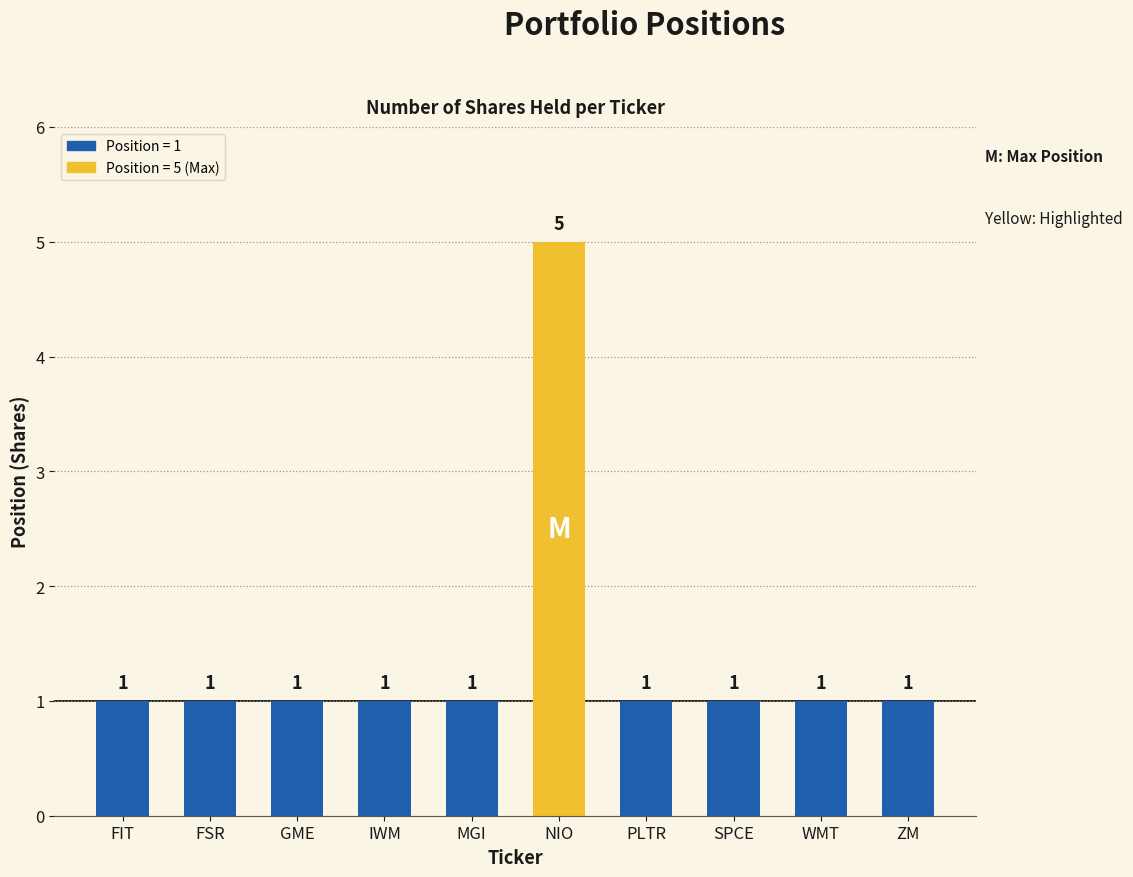

Does the chart contain any negative values?

No